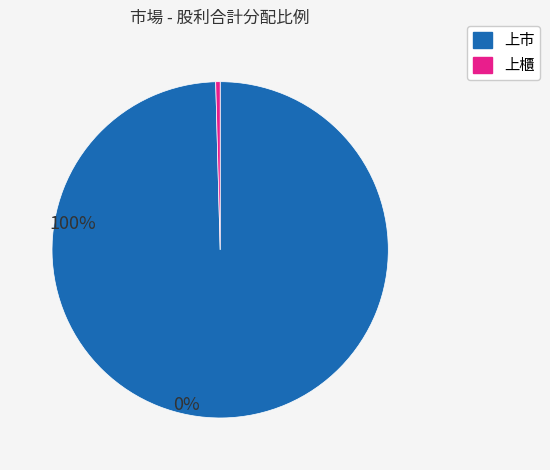

How many slices are in this pie chart?

2